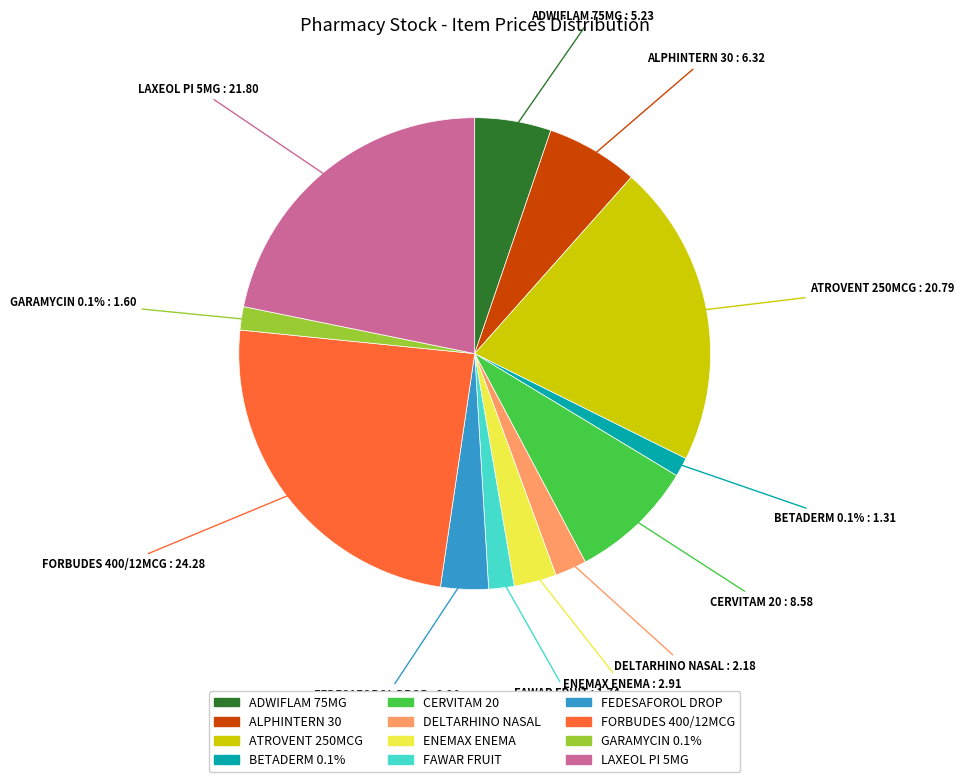

What portion of the pie excludes ATROVENT 250MCG?

79.2%